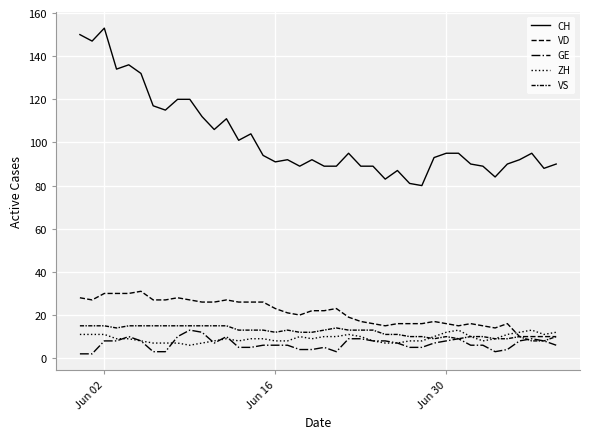

What is the smallest value displayed?

2